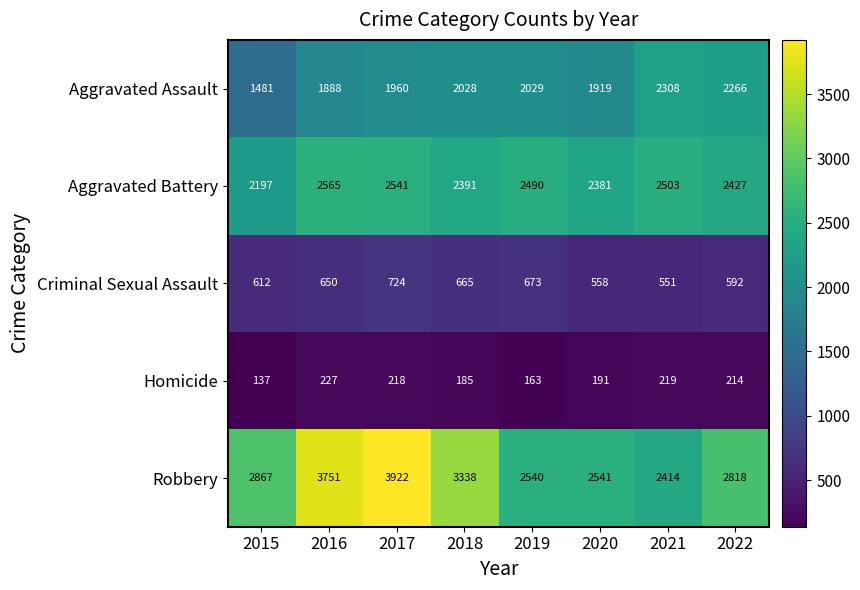

How many series are shown in this chart?

5